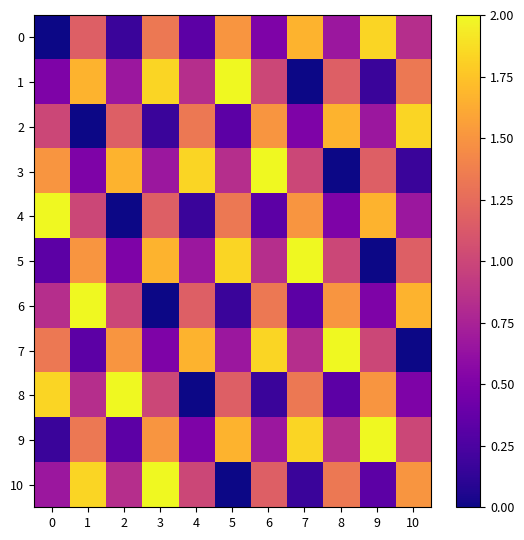

What is the maximum value shown in the chart?

2.0